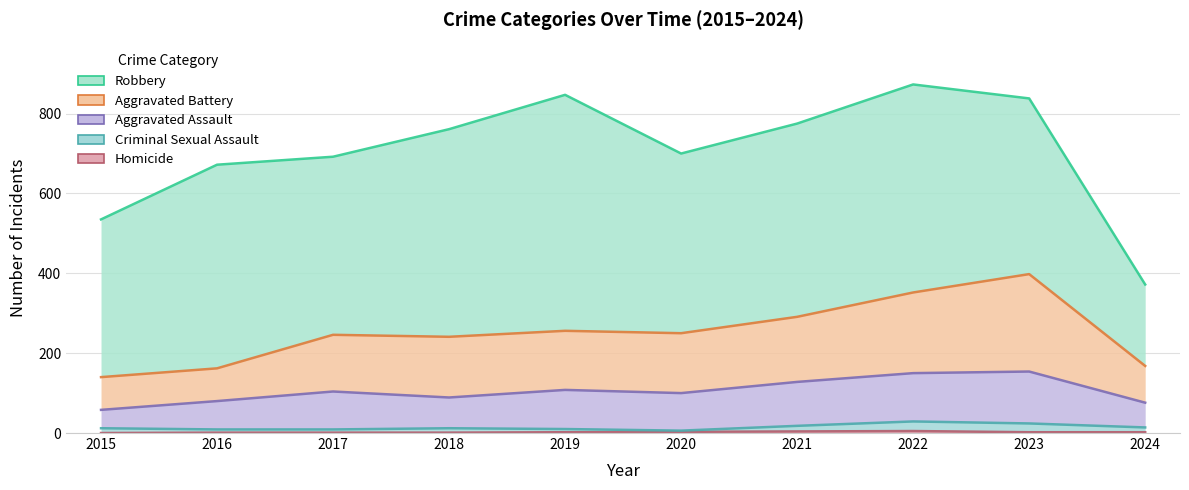

Between 2018 and 2022, which series saw the biggest shift?

Aggravated Battery